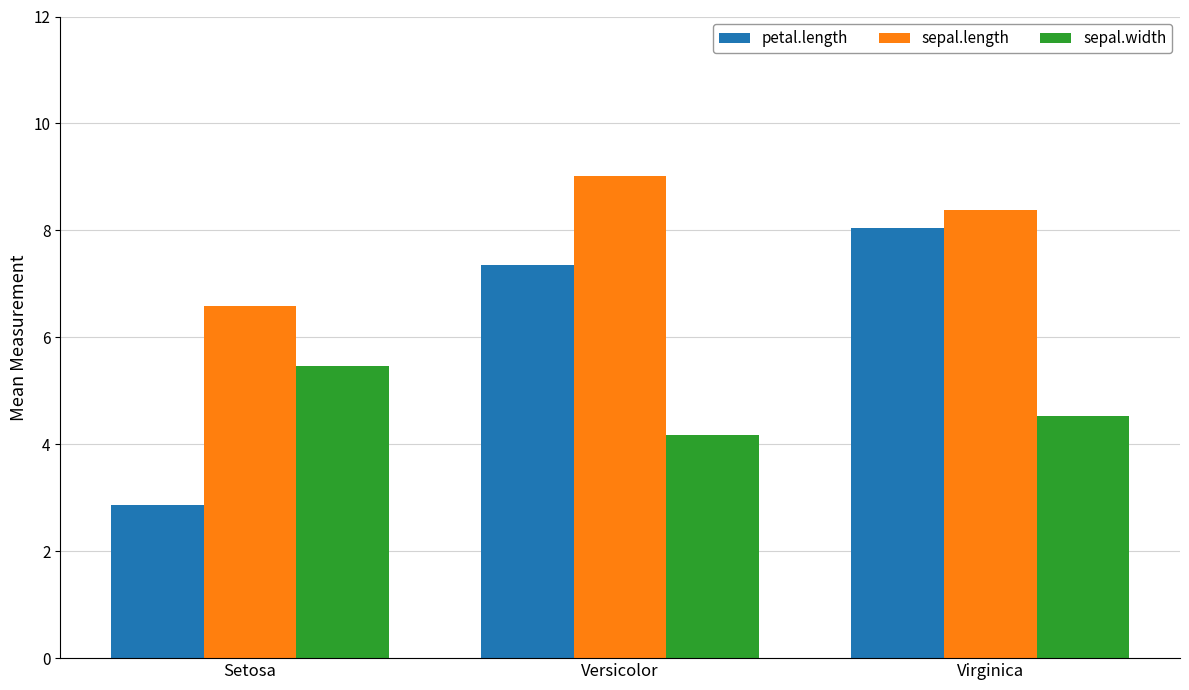

List the series in order of their overall mean, highest first.

sepal.length, petal.length, sepal.width